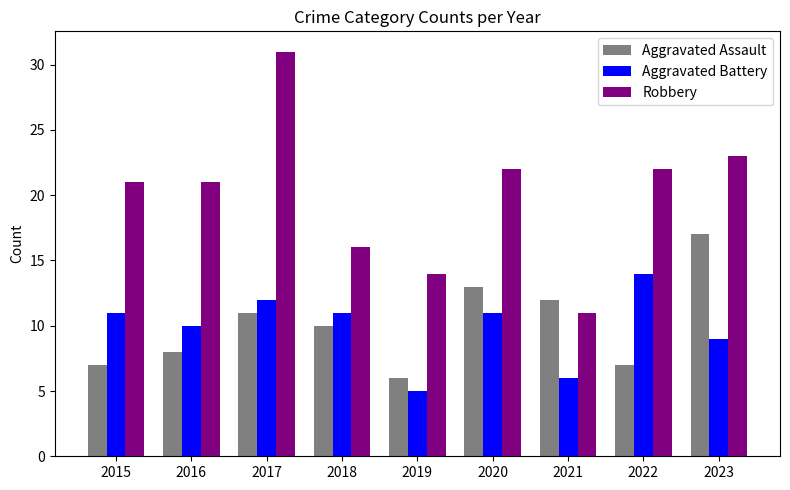

At which label does Aggravated Battery reach its minimum?

2019